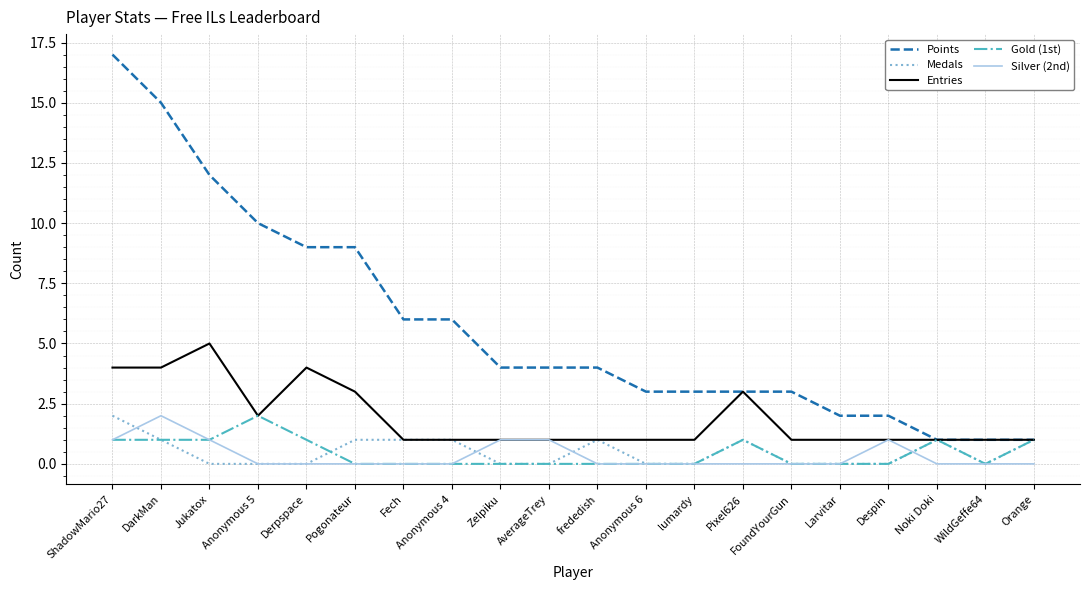

How many categories are shown in the chart?

20